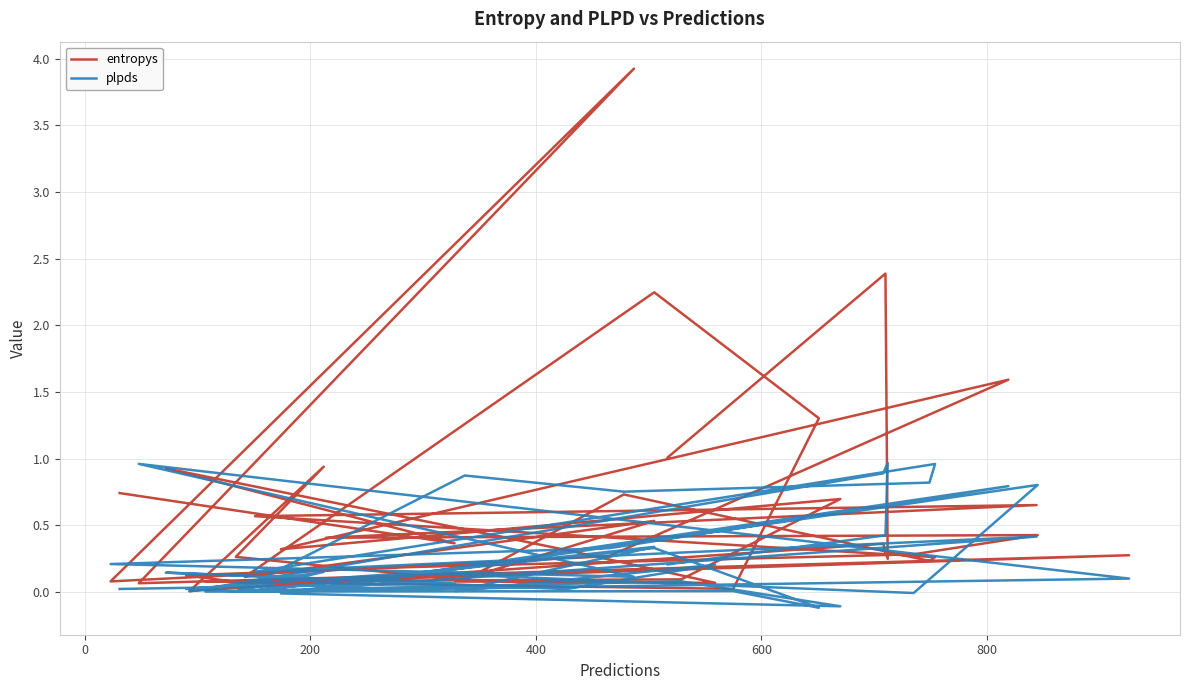

Which series ends up on top after the final intersection of entropys and plpds?

entropys